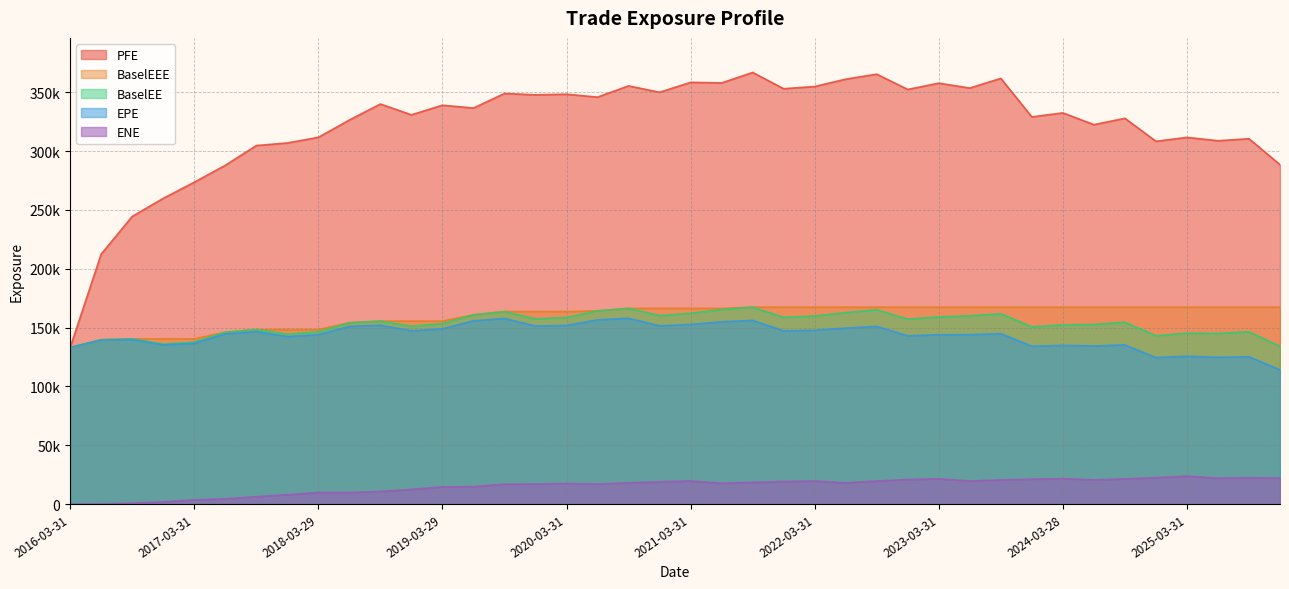

Reading left to right, what are all the values shown in this chart?

EPE: 2016-03-31=133128.0	2016-06-30=139491.0	2016-09-30=139954.0	2016-12-30=135305.0	2017-03-31=136648.0	2017-06-30=144672.0	2017-09-29=146553.0	2017-12-29=142411.0	2018-03-29=144041.0	2018-06-29=151076.0	2018-09-28=152027.0	2018-12-31=147320.0	2019-03-29=149009.0	2019-06-28=155743.0	2019-09-30=157808.0	2019-12-31=151339.0	2020-03-31=151871.0	2020-06-30=156633.0	2020-09-30=157967.0	2020-12-31=151516.0	2021-03-31=152728.0	2021-06-30=154946.0	2021-09-30=156136.0	2021-12-30=147290.0	2022-03-31=147733.0	2022-06-30=149606.0	2022-09-30=151050.0	2022-12-30=143041.0	2023-03-31=143961.0	2023-06-30=144022.0	2023-09-29=144867.0	2023-12-29=134174.0	2024-03-28=134875.0	2024-06-28=134431.0	2024-09-30=135278.0	2024-12-31=124565.0	2025-03-31=125678.0	2025-06-30=124803.0	2025-09-30=125239.0	2025-12-31=114086.0
PFE: 2016-03-31=133128.0	2016-06-30=212529.0	2016-09-30=244538.0	2016-12-30=259915.0	2017-03-31=273581.0	2017-06-30=287986.0	2017-09-29=304792.0	2017-12-29=306988.0	2018-03-29=311752.0	2018-06-29=326507.0	2018-09-28=340079.0	2018-12-31=330907.0	2019-03-29=339073.0	2019-06-28=336658.0	2019-09-30=349066.0	2019-12-31=347885.0	2020-03-31=348428.0	2020-06-30=345963.0	2020-09-30=355513.0	2020-12-31=350071.0	2021-03-31=358519.0	2021-06-30=358025.0	2021-09-30=366939.0	2021-12-30=353099.0	2022-03-31=354969.0	2022-06-30=361212.0	2022-09-30=365472.0	2022-12-30=352483.0	2023-03-31=357814.0	2023-06-30=353676.0	2023-09-29=361905.0	2023-12-29=329117.0	2024-03-28=332562.0	2024-06-28=322555.0	2024-09-30=327967.0	2024-12-31=308399.0	2025-03-31=311734.0	2025-06-30=308879.0	2025-09-30=310594.0	2025-12-31=288526.0
BaselEE: 2016-03-31=133128.0	2016-06-30=139742.0	2016-09-30=140462.0	2016-12-30=136059.0	2017-03-31=137699.0	2017-06-30=146110.0	2017-09-29=148357.0	2017-12-29=144504.0	2018-03-29=146498.0	2018-06-29=154116.0	2018-09-28=155553.0	2018-12-31=151207.0	2019-03-29=153386.0	2019-06-28=160887.0	2019-09-30=163625.0	2019-12-31=157485.0	2020-03-31=158606.0	2020-06-30=164258.0	2020-09-30=166359.0	2020-12-31=160242.0	2021-03-31=162193.0	2021-06-30=165328.0	2021-09-30=167400.0	2021-12-30=158668.0	2022-03-31=159904.0	2022-06-30=162767.0	2022-09-30=165199.0	2022-12-30=157249.0	2023-03-31=159080.0	2023-06-30=160012.0	2023-09-29=161828.0	2023-12-29=150699.0	2024-03-28=152304.0	2024-06-28=152680.0	2024-09-30=154553.0	2024-12-31=143139.0	2025-03-31=145238.0	2025-06-30=145067.0	2025-09-30=146432.0	2025-12-31=134178.0
BaselEEE: 2016-03-31=133128.0	2016-06-30=139742.0	2016-09-30=140462.0	2016-12-30=140462.0	2017-03-31=140462.0	2017-06-30=146110.0	2017-09-29=148357.0	2017-12-29=148357.0	2018-03-29=148357.0	2018-06-29=154116.0	2018-09-28=155553.0	2018-12-31=155553.0	2019-03-29=155553.0	2019-06-28=160887.0	2019-09-30=163625.0	2019-12-31=163625.0	2020-03-31=163625.0	2020-06-30=164258.0	2020-09-30=166359.0	2020-12-31=166359.0	2021-03-31=166359.0	2021-06-30=166359.0	2021-09-30=167400.0	2021-12-30=167400.0	2022-03-31=167400.0	2022-06-30=167400.0	2022-09-30=167400.0	2022-12-30=167400.0	2023-03-31=167400.0	2023-06-30=167400.0	2023-09-29=167400.0	2023-12-29=167400.0	2024-03-28=167400.0	2024-06-28=167400.0	2024-09-30=167400.0	2024-12-31=167400.0	2025-03-31=167400.0	2025-06-30=167400.0	2025-09-30=167400.0	2025-12-31=167400.0
ENE: 2016-03-31=0.0	2016-06-30=75.5	2016-09-30=806.7	2016-12-30=1900.4	2017-03-31=3560.2	2017-06-30=4512.5	2017-09-29=6299.1	2017-12-29=7976.5	2018-03-29=9822.4	2018-06-29=9764.3	2018-09-28=10730.3	2018-12-31=12479.2	2019-03-29=14647.8	2019-06-28=14836.1	2019-09-30=16932.8	2019-12-31=17007.8	2020-03-31=17495.9	2020-06-30=17005.1	2020-09-30=18047.4	2020-12-31=18951.2	2021-03-31=19598.1	2021-06-30=17750.5	2021-09-30=18479.1	2021-12-30=19177.4	2022-03-31=19581.0	2022-06-30=18016.5	2022-09-30=19588.0	2022-12-30=20894.0	2023-03-31=21516.5	2023-06-30=19625.0	2023-09-29=20524.1	2023-12-29=21172.0	2024-03-28=21670.7	2024-06-28=20594.7	2024-09-30=21432.9	2024-12-31=22423.3	2025-03-31=23744.9	2025-06-30=22007.6	2025-09-30=22339.4	2025-12-31=22102.5